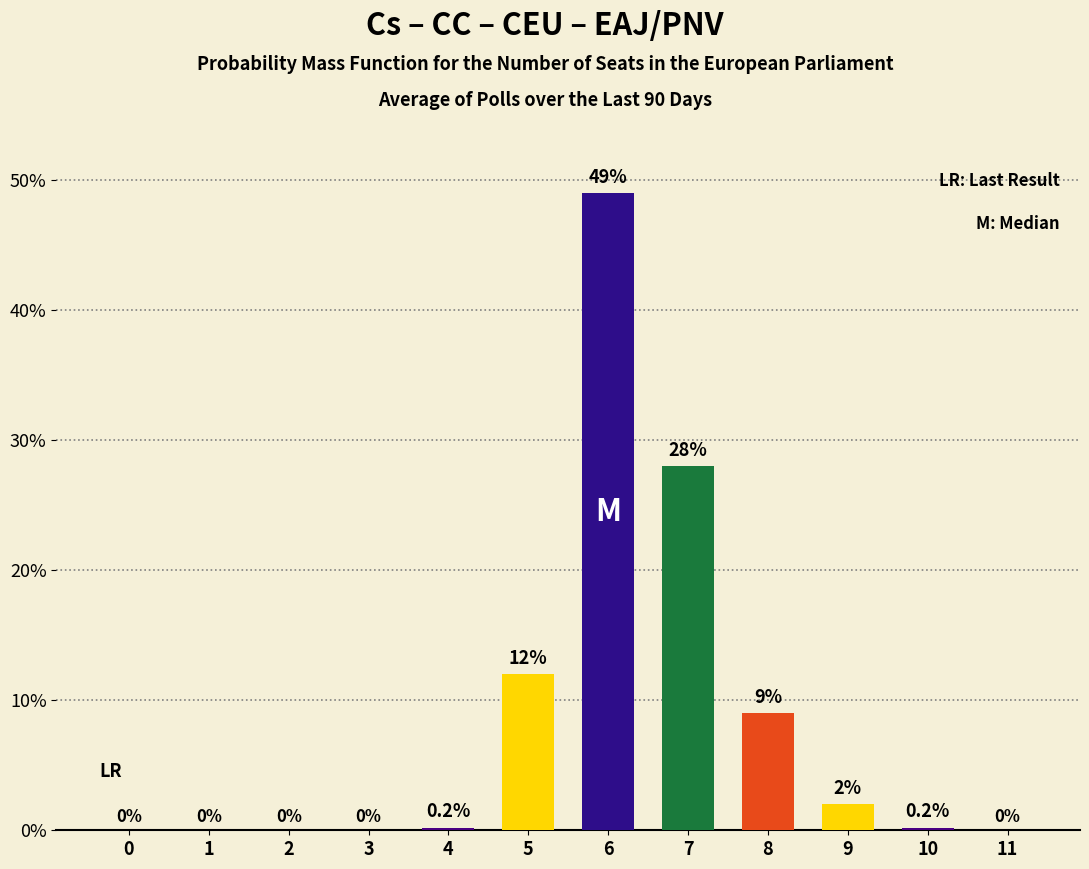

What is the average value?

8.4